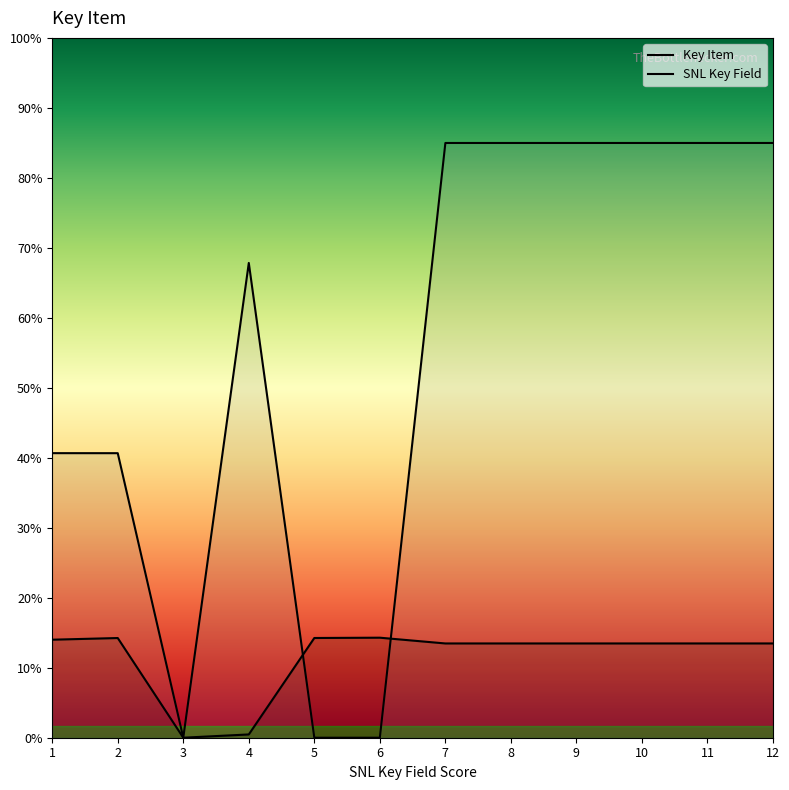

The value of Key Item at 1 is 14539. True or false?

False